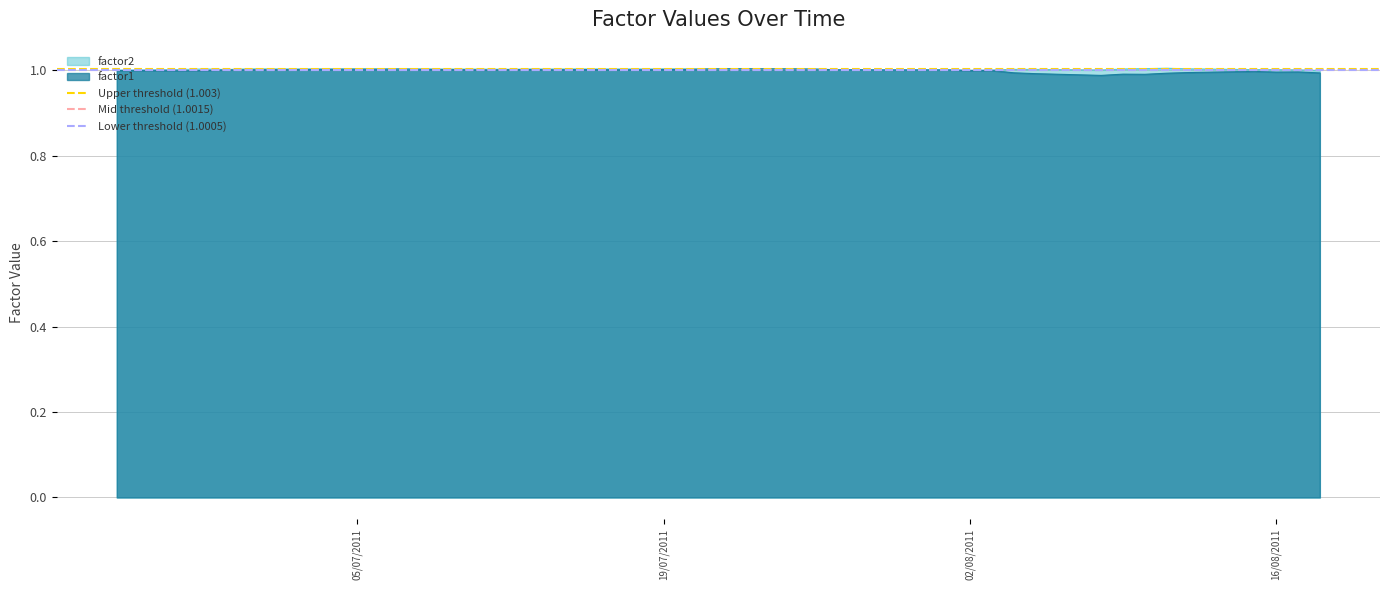

Is it true that Mid threshold (1.0015) equals 0.6 at 19/07/2011?

False